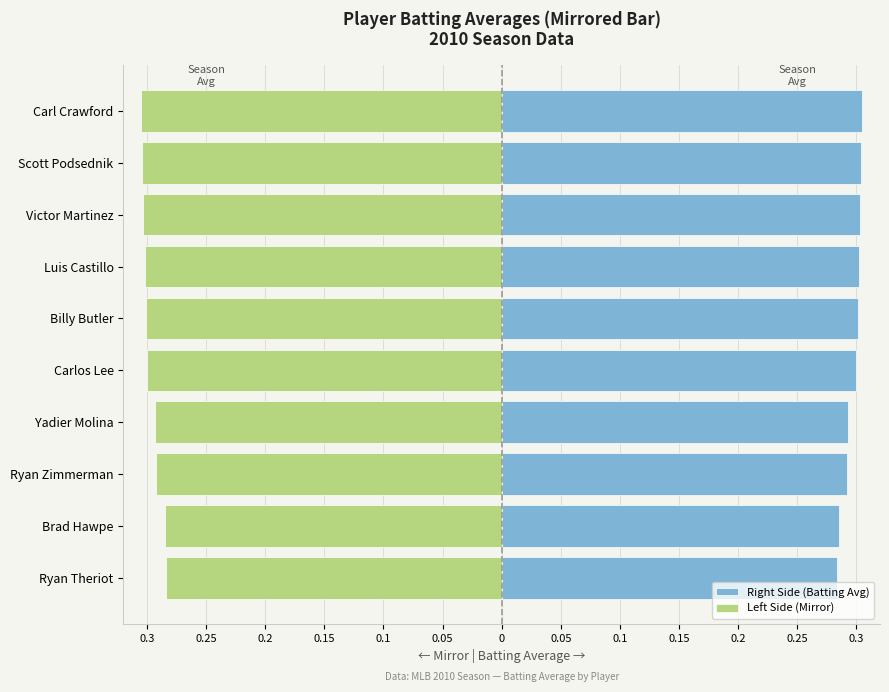

What is the average value of the Batting Average (right) series?

0.3